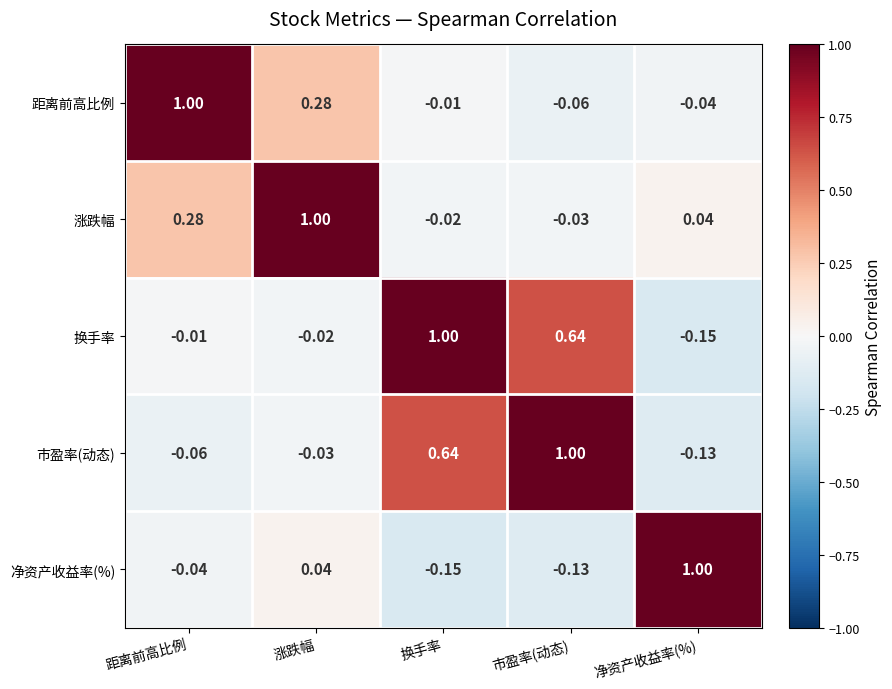

Rank the series at 换手率 from lowest to highest value.

净资产收益率(%), 涨跌幅, 距离前高比例, 市盈率(动态), 换手率